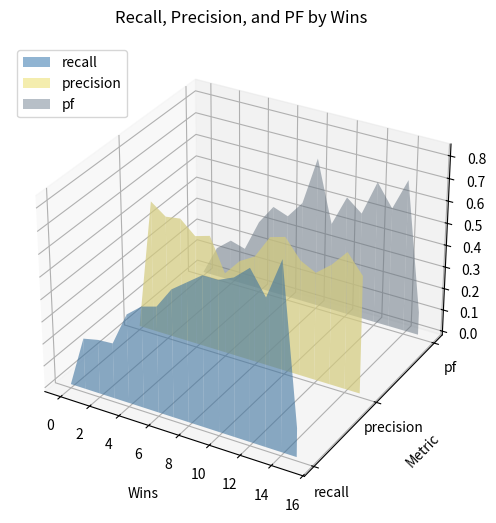

Reading left to right, what are all the values shown in this chart?

recall: 0=0.0	1=0.2	2=0.2	3=0.2	4=0.4	5=0.5	6=0.5	7=0.6	8=0.6	9=0.7	10=0.7	11=0.7	12=0.8	13=0.7	14=0.8	15=0.1
precision: 0=0.0	1=0.6	2=0.5	3=0.6	4=0.5	5=0.5	6=0.4	7=0.4	8=0.5	9=0.6	10=0.6	11=0.5	12=0.5	13=0.5	14=0.6	15=0.5
pf: 0=0.0	1=0.1	2=0.2	3=0.2	4=0.3	5=0.4	6=0.4	7=0.5	8=0.7	9=0.4	10=0.5	11=0.5	12=0.6	13=0.5	14=0.7	15=0.1